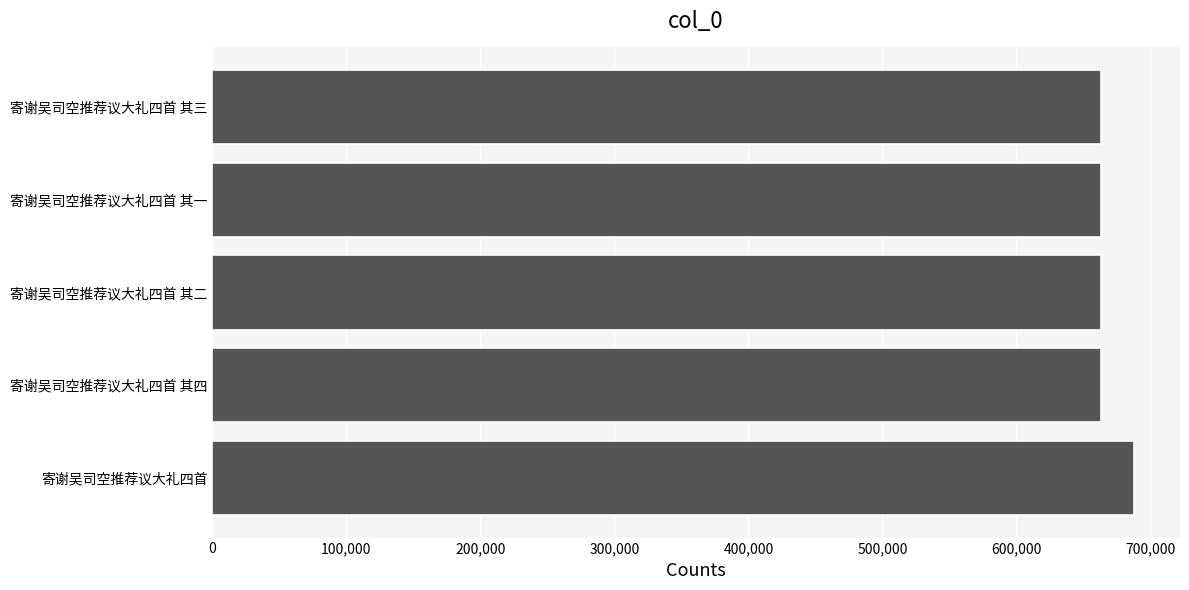

What is the average value?

667953